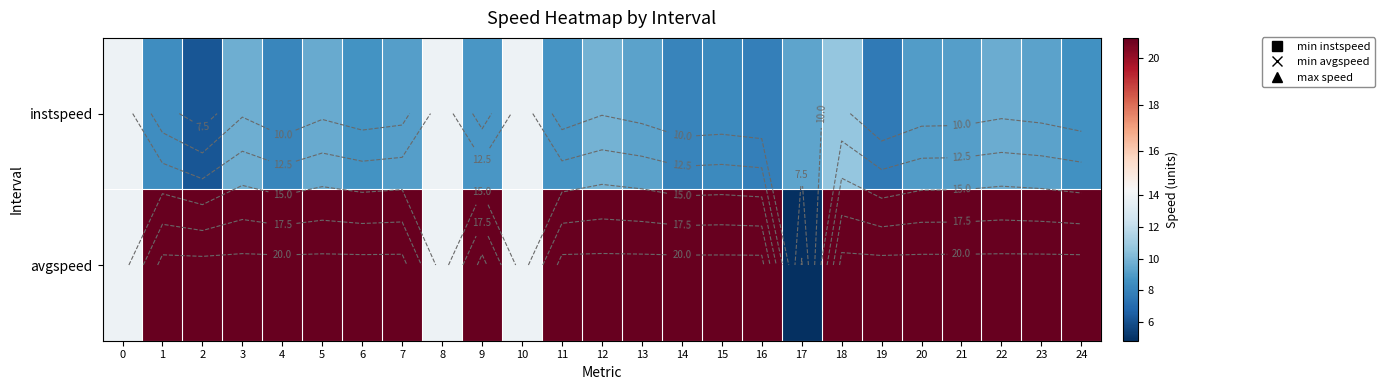

Which series has the largest total across all categories?

avgspeed